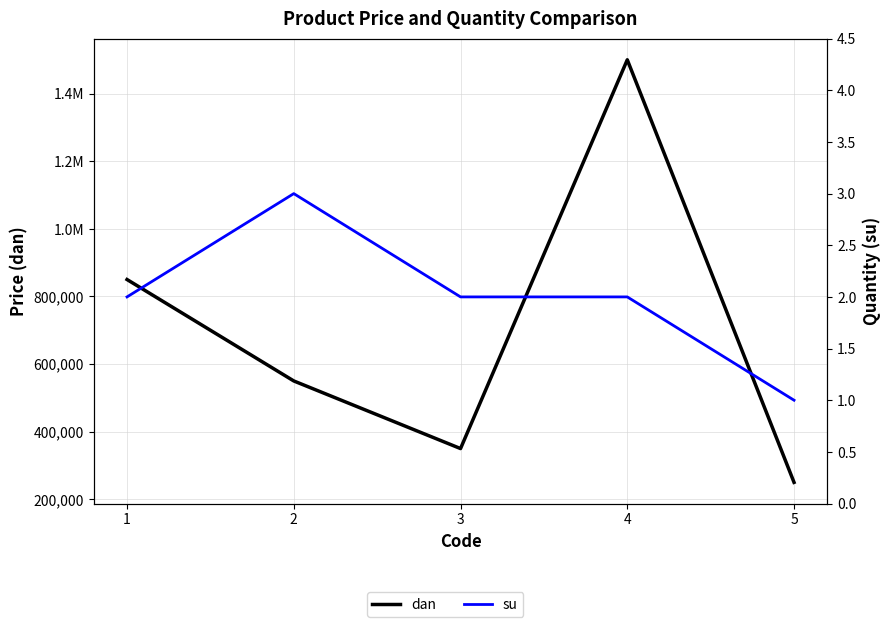

Is the value of dan at 1 greater than the value of su at 2?

Yes